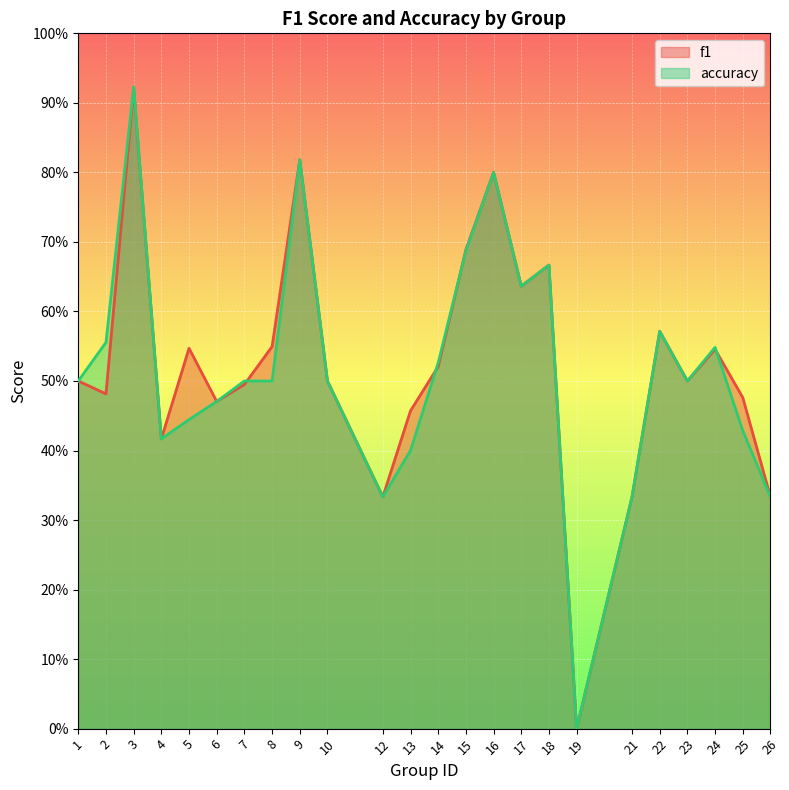

True or false: accuracy has more than 0 points higher than both neighbors.

True